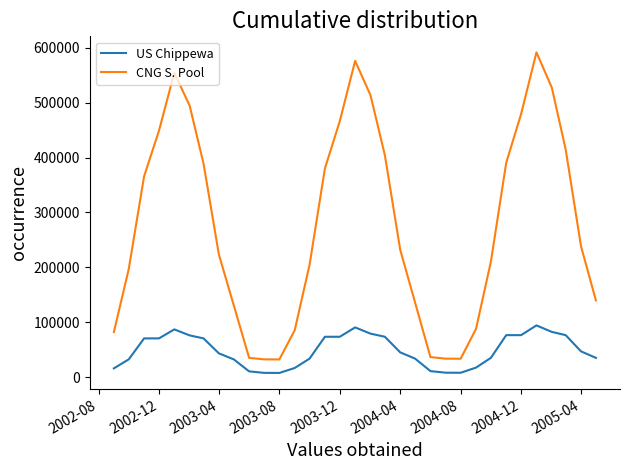

Which series has the largest total across all categories?

CNG S. Pool